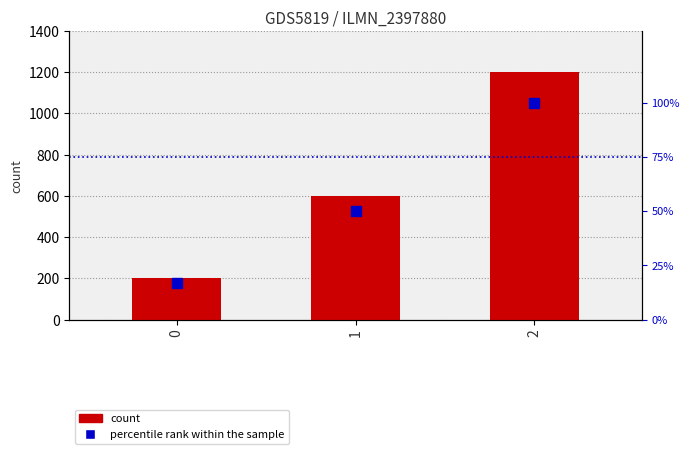

Count the number of data series in this chart.

2